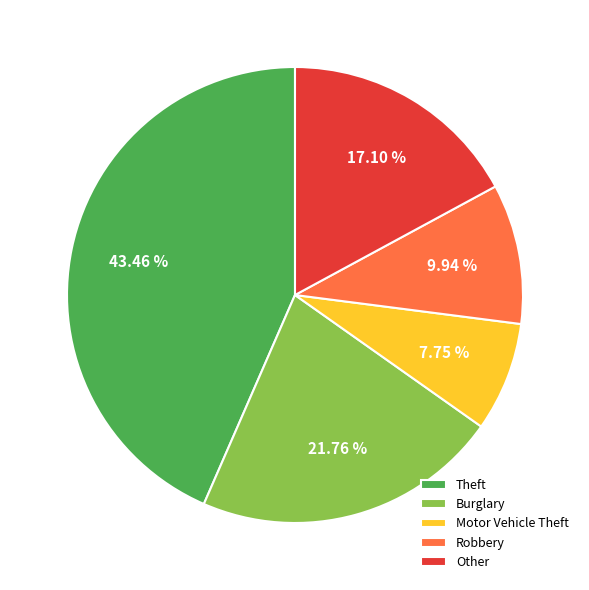

What is the ratio of the value at Burglary to the value at Other?

1.3